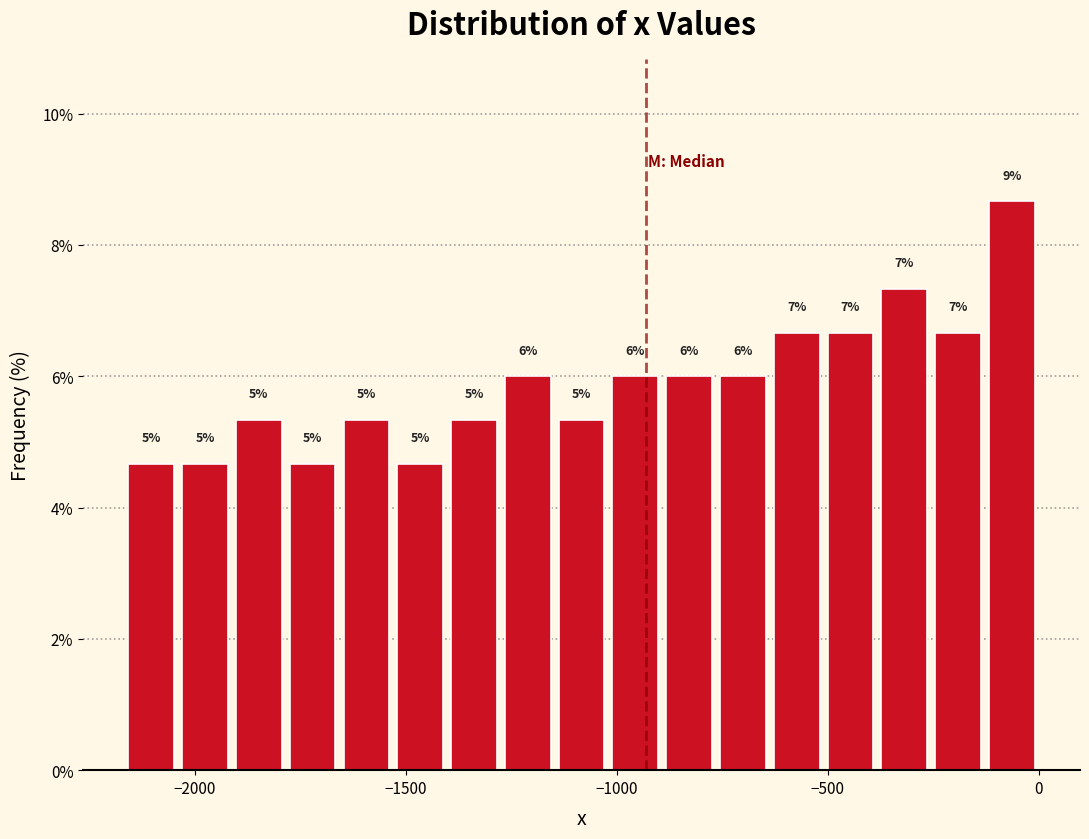

Around what value on the x-axis is the tallest bar? Give the approximate position of its centre, as read against the axis.

-50